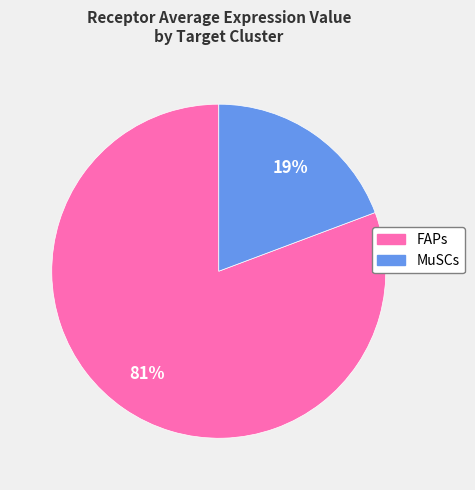

What percentage is the FAPs slice, to the nearest percent?

81%